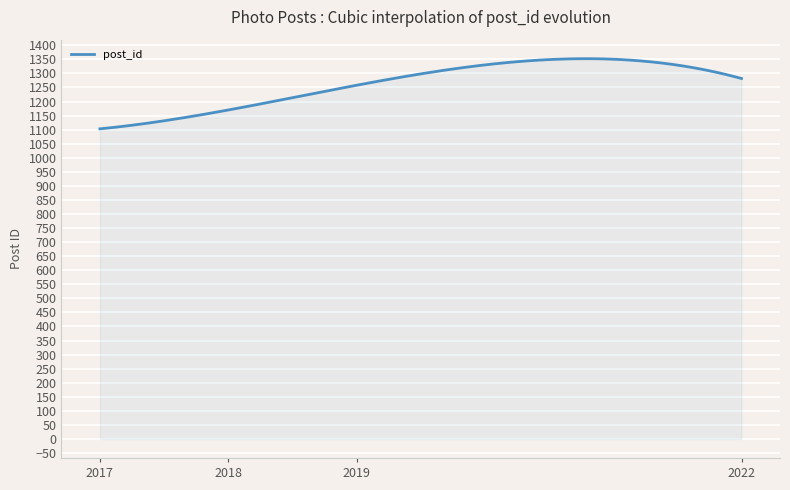

What is the smallest value displayed?

1103.0